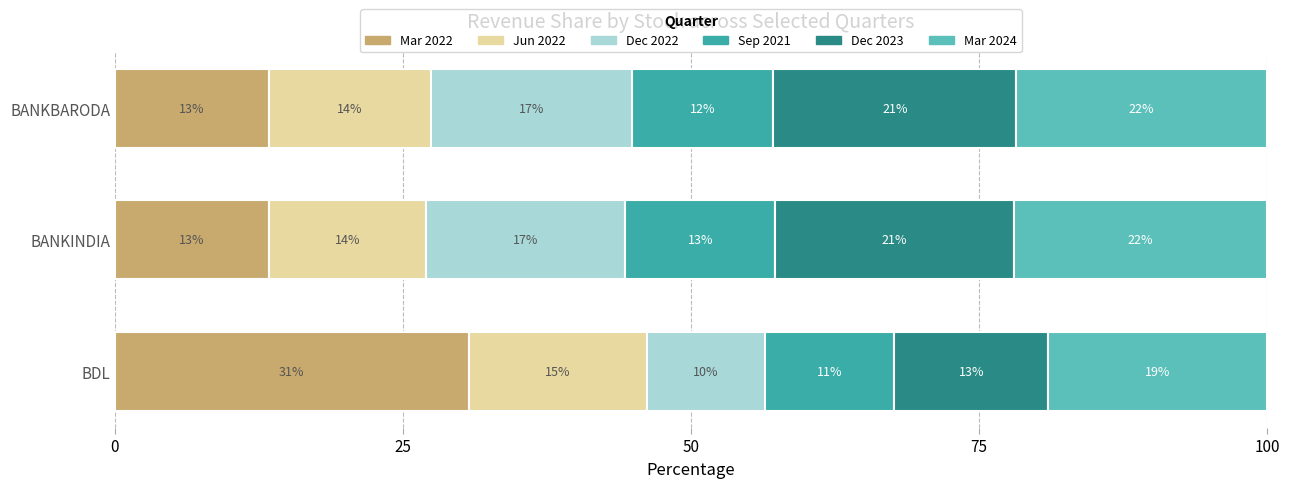

True or false: Mar 2022 has a value of 8.6 at BANKINDIA.

False